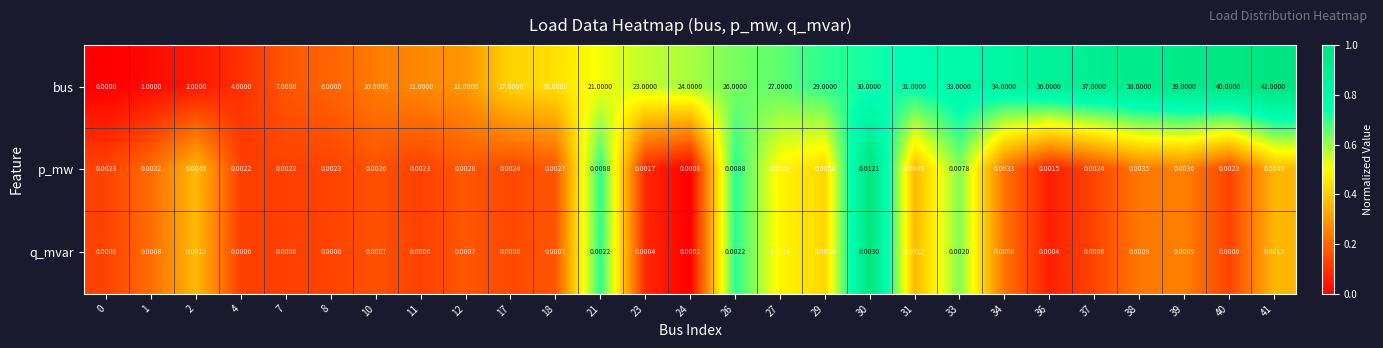

Between 12 and 40, which series saw the biggest shift?

bus